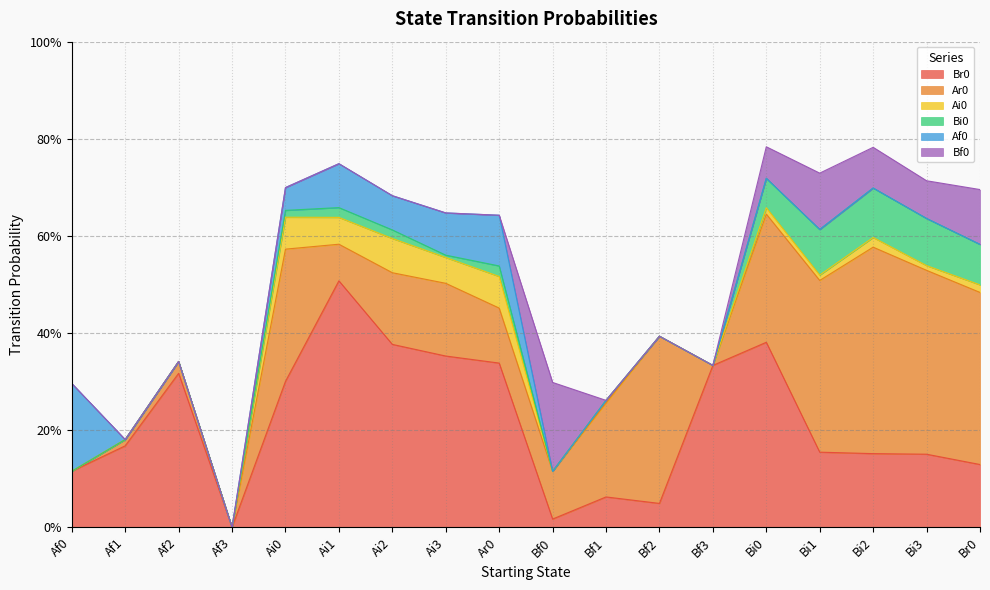

Rank the series at Bf1 from lowest to highest value.

Bi0, Af0, Bf0, Ai0, Br0, Ar0